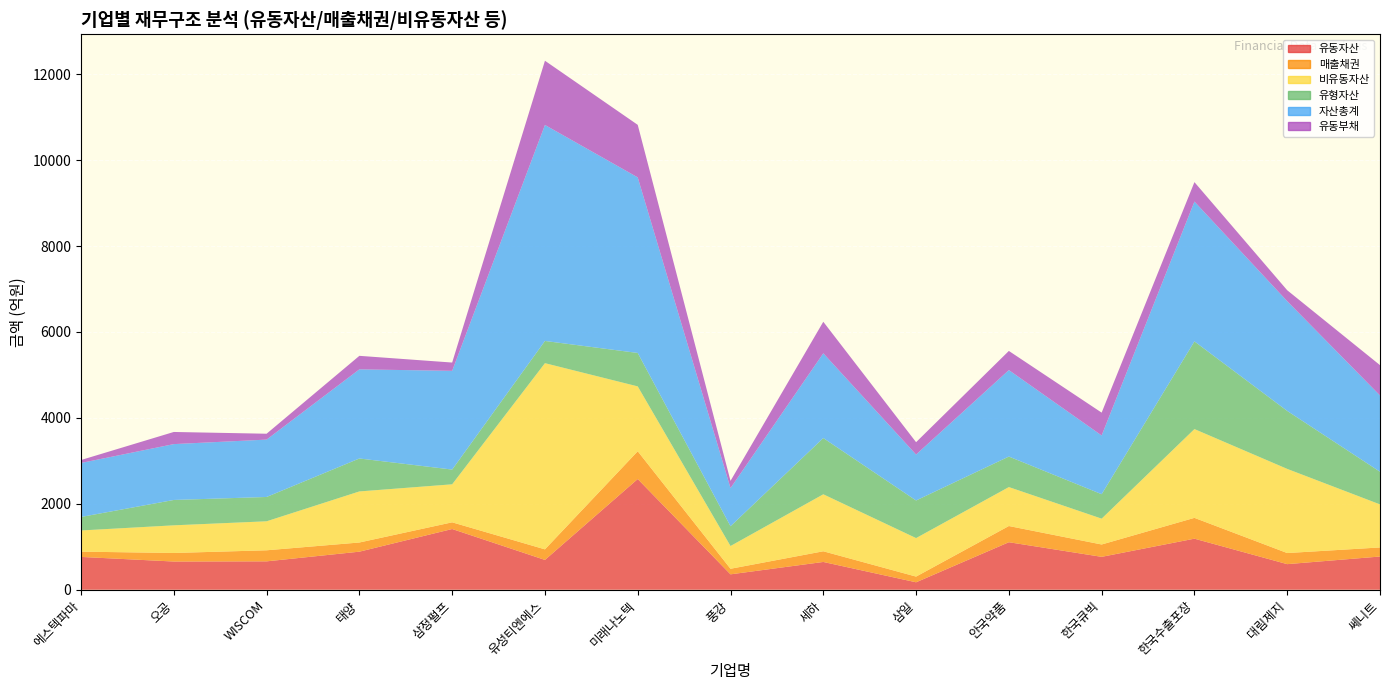

Reading right to left, transcribe all the data shown in this chart.

유동자산: 773.3	595.9	1188.6	765.9	1106.2	173.4	646.7	358.6	2577.0	694.2	1413.6	886.1	660.8	656.7	764.0
매출채권: 210.9	258.4	484.6	287.4	376.9	132.8	248.6	129.7	646.5	245.9	156.0	213.6	257.5	199.1	122.9
비유동자산: 1002.4	1958.5	2066.7	601.3	906.7	896.1	1326.5	529.6	1510.0	4333.9	884.6	1188.6	674.8	643.4	492.8
유형자산: 760.3	1349.6	2040.9	569.2	710.5	875.4	1309.1	460.4	778.1	517.0	343.2	767.2	566.1	590.6	314.5
자산총계: 1775.7	2554.4	3255.3	1367.3	2012.9	1069.5	1973.2	888.2	4087.0	5028.1	2298.2	2074.6	1335.7	1300.2	1256.7
유동부채: 705.3	254.4	451.9	531.5	445.4	287.3	733.9	167.7	1222.8	1494.8	192.9	314.7	136.6	282.5	68.8